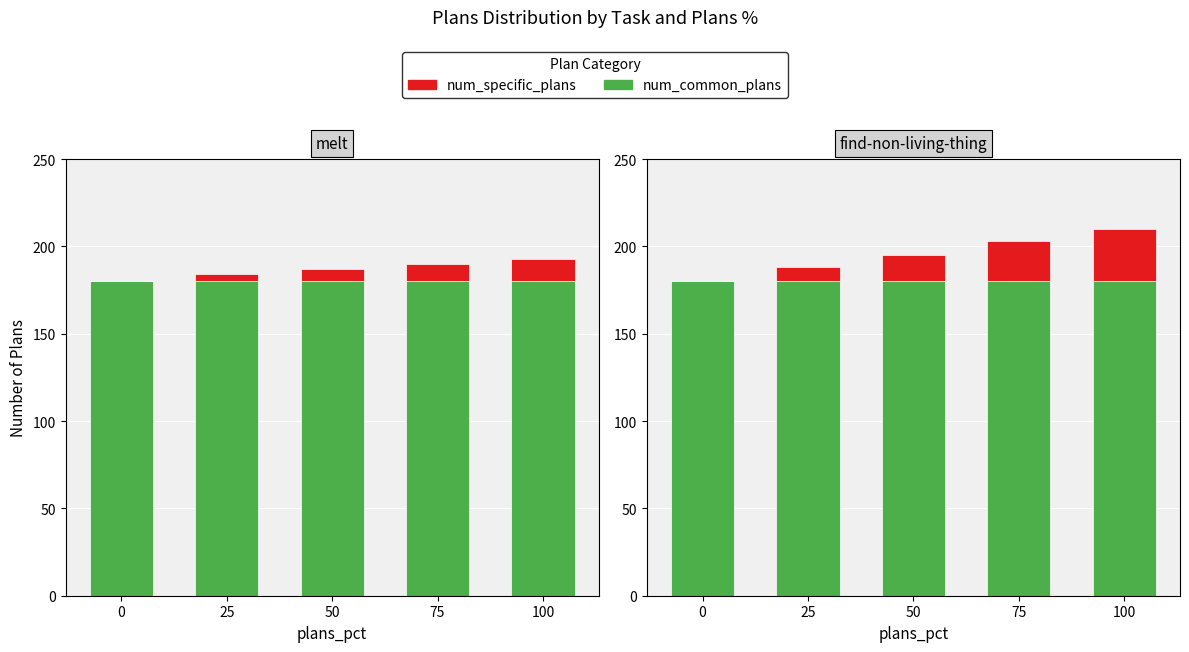

Is it true that num_specific_plans equals 0 at 0?

True